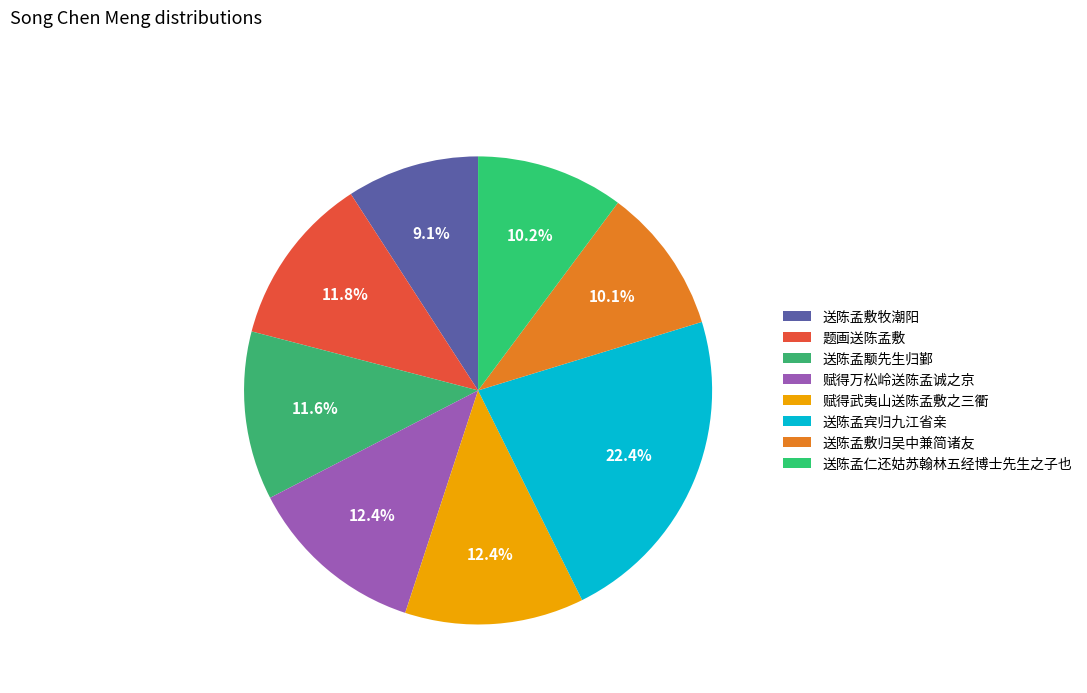

What portion of the pie excludes 送陈孟敷归吴中兼简诸友?

89.9%